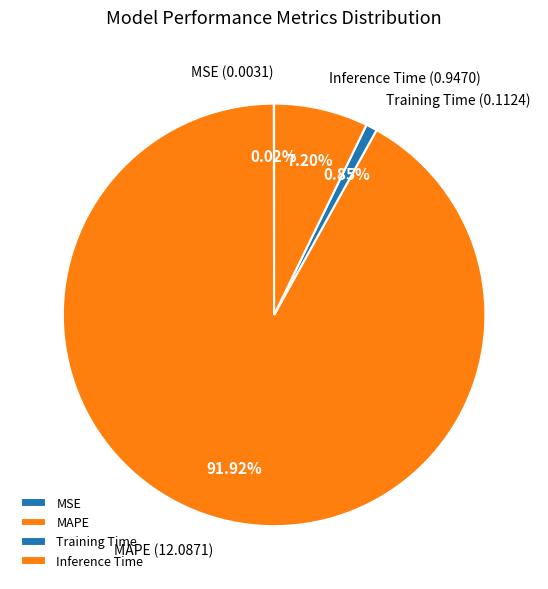

True or false: Training Time accounts for 12% of the total.

False